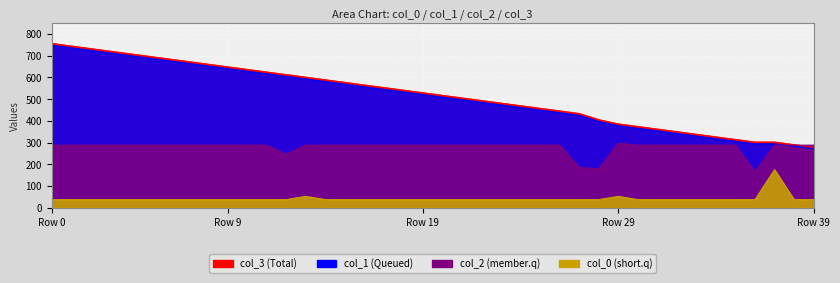

How many values in the col_3 series exceed 530?

20